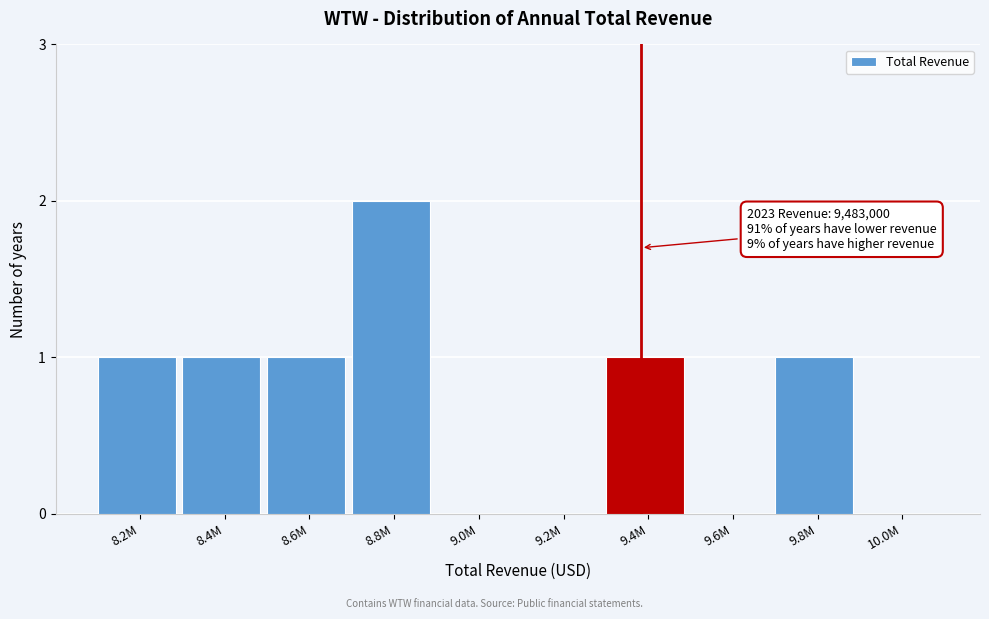

Reading right to left, list all the values displayed in this chart.

10.0M=0	9.8M=1	9.6M=0	9.4M=1	9.2M=0	9.0M=0	8.8M=2	8.6M=1	8.4M=1	8.2M=1